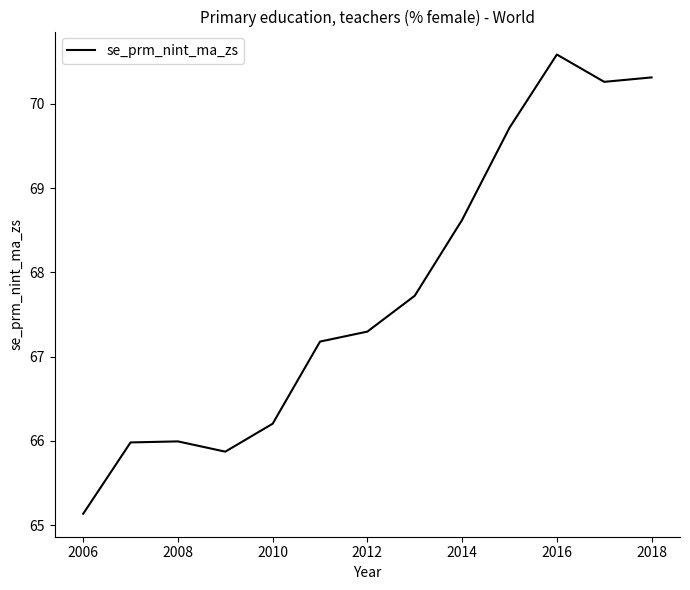

What is the smallest value displayed?

65.1